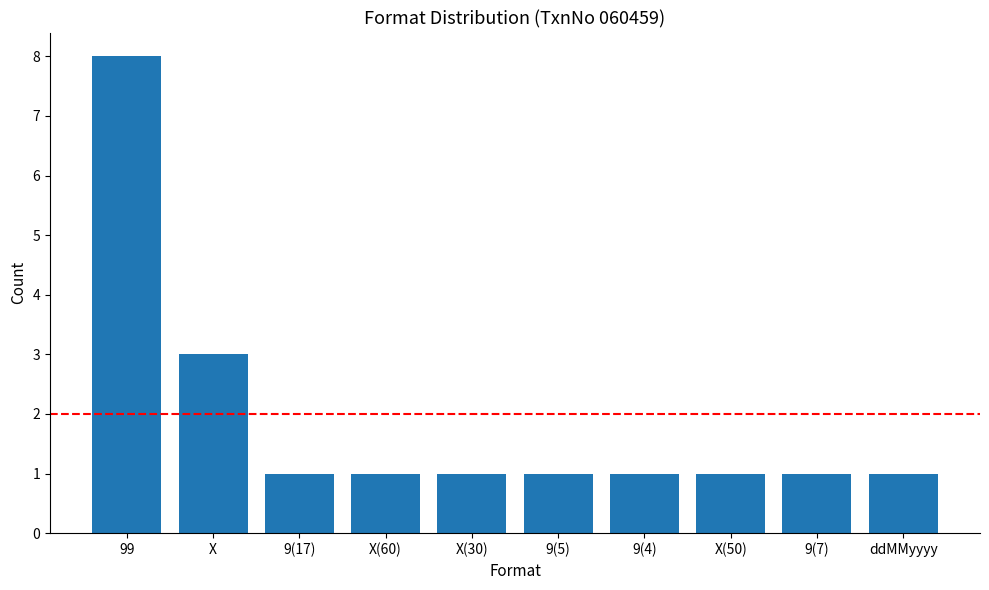

Reading right to left, transcribe all the data shown in this chart.

ddMMyyyy=1	9(7)=1	X(50)=1	9(4)=1	9(5)=1	X(30)=1	X(60)=1	9(17)=1	X=3	99=8